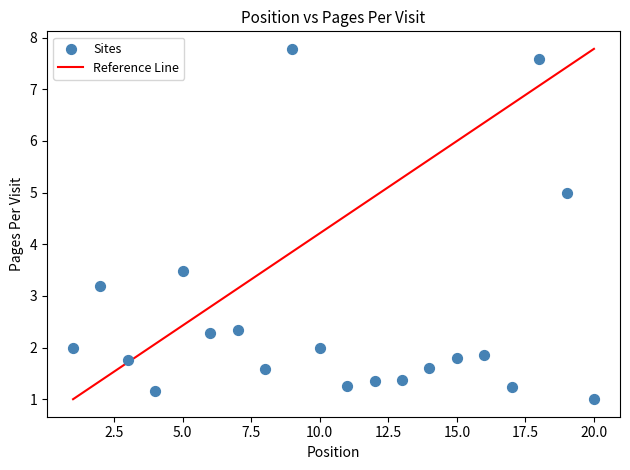

What Y value in the scatter plot is closest to 4?

3.5